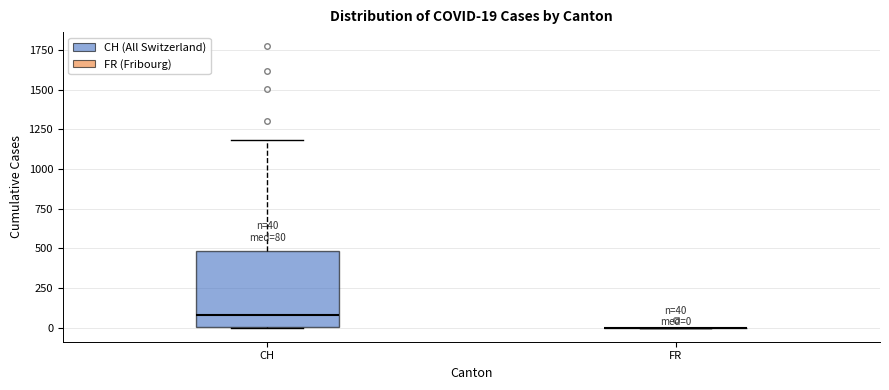

Comparing the boxes themselves (not the whiskers), which one is the tallest?

CH